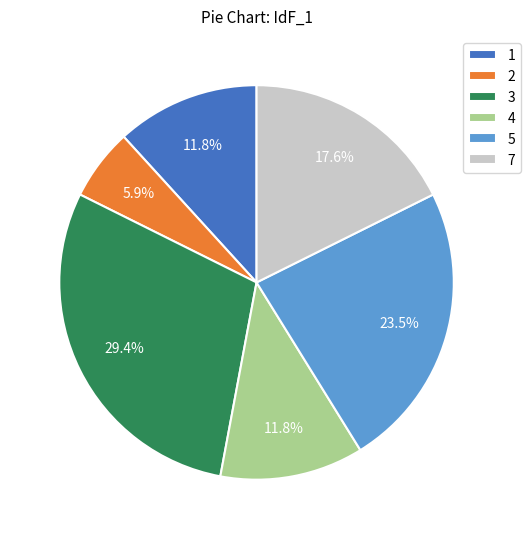

How many segments does this pie chart have?

6